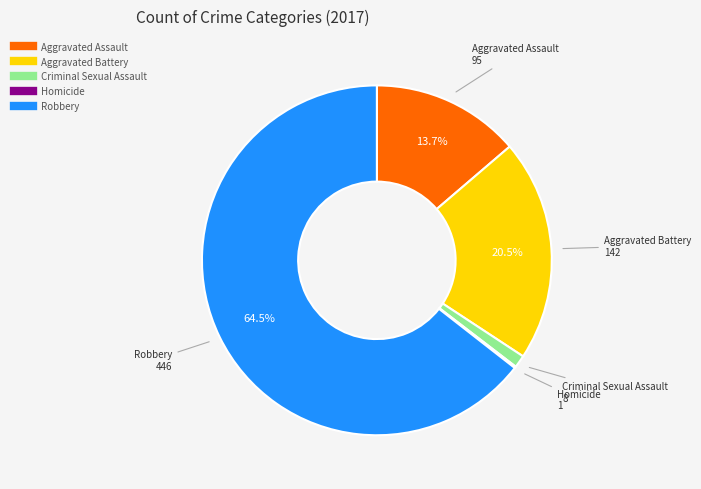

Is the sum of Criminal Sexual Assault and Aggravated Assault greater than half?

No